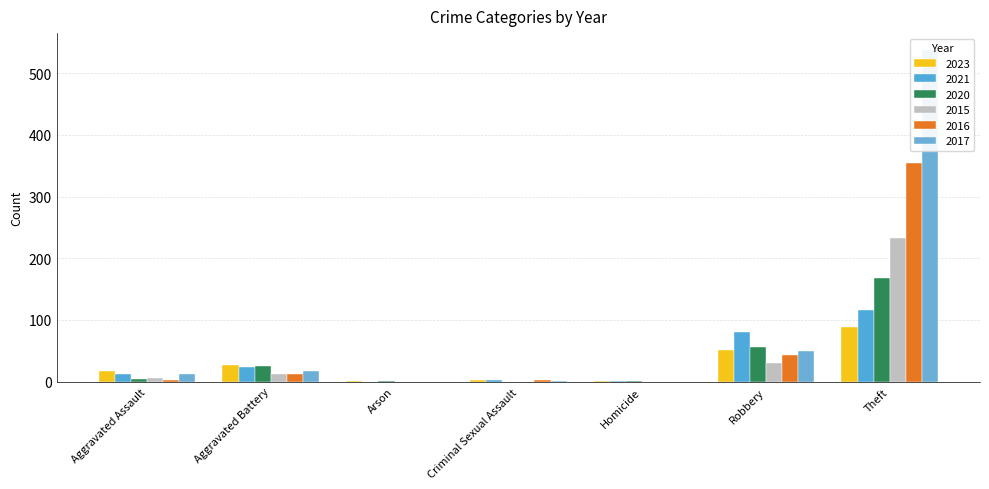

Which series has the widest spread of values?

2017